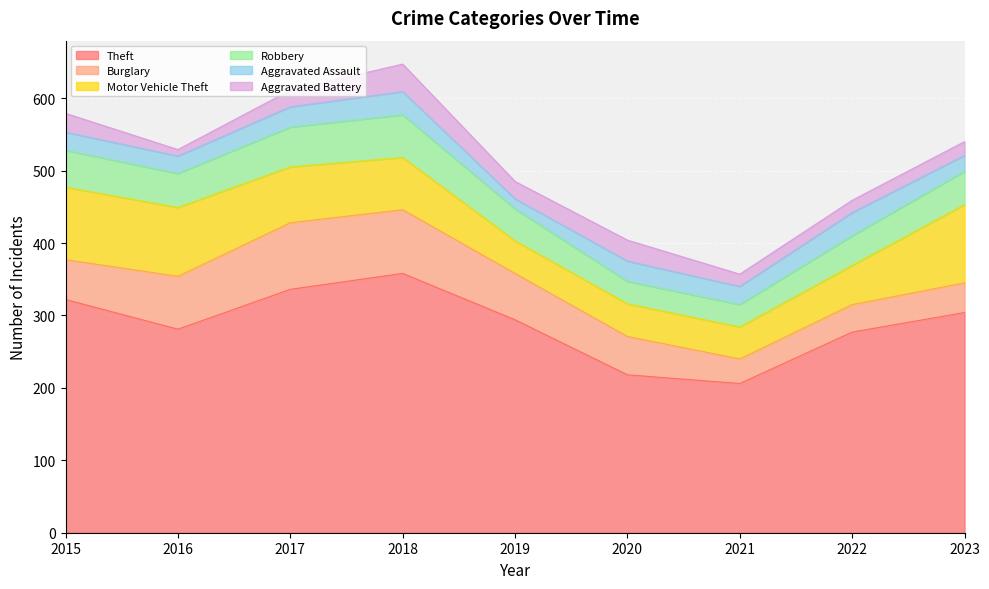

Which category has the highest value across all series?

2018